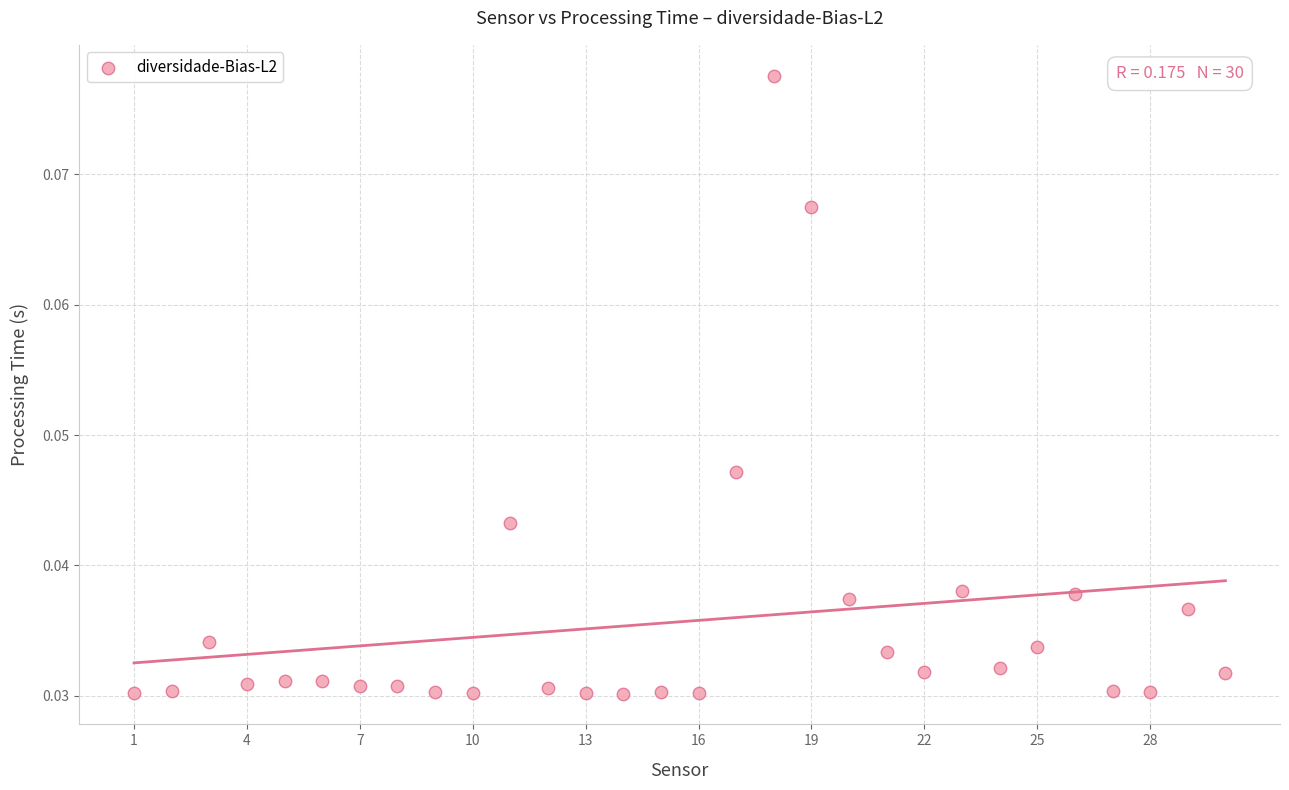

What is the range of X values (max minus min)?

29.0